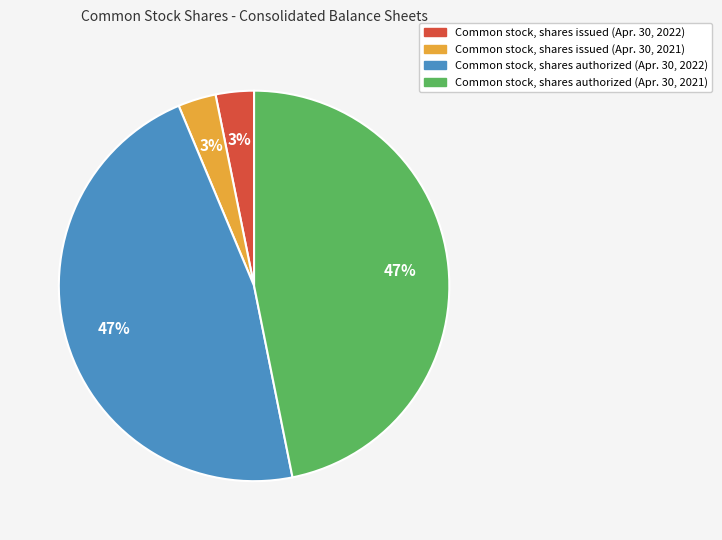

To the nearest percent, what portion does Common stock, shares authorized (Apr. 30, 2022) represent?

47%